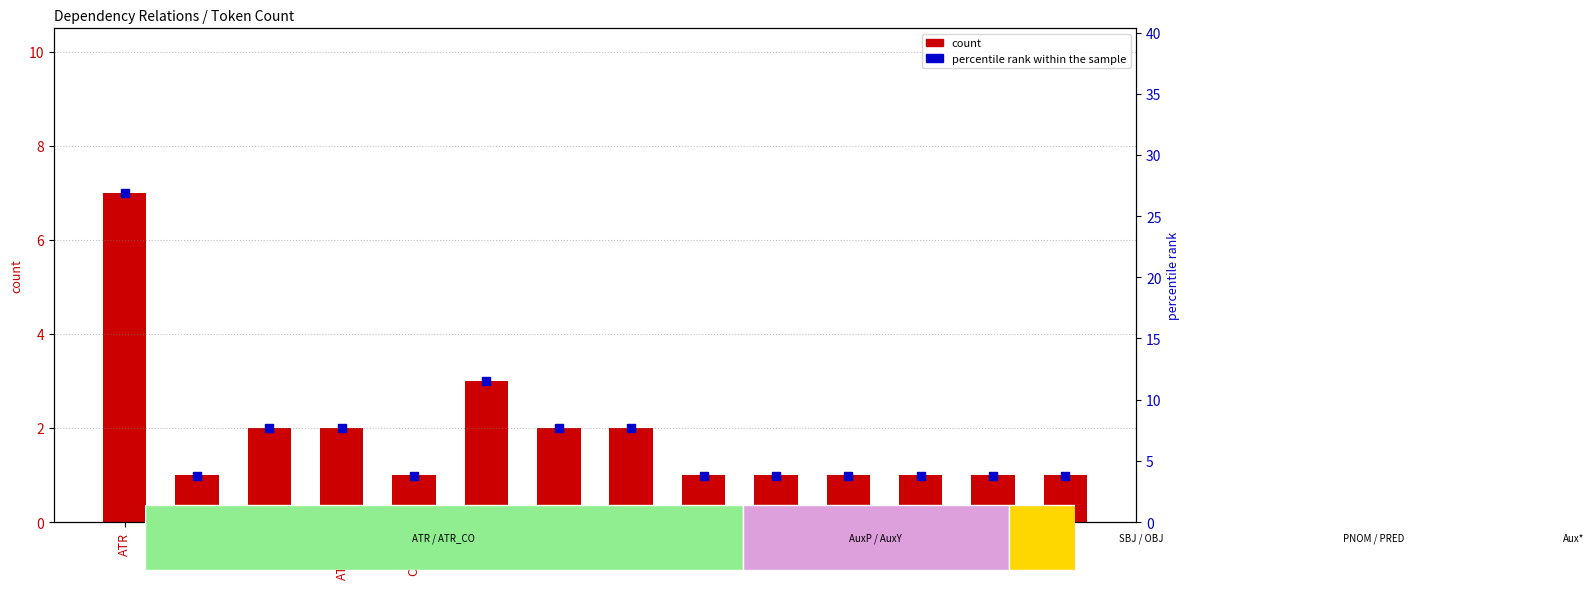

Is the value of count at AuxP greater than the value of percentile rank within the sample at SBJ?

No